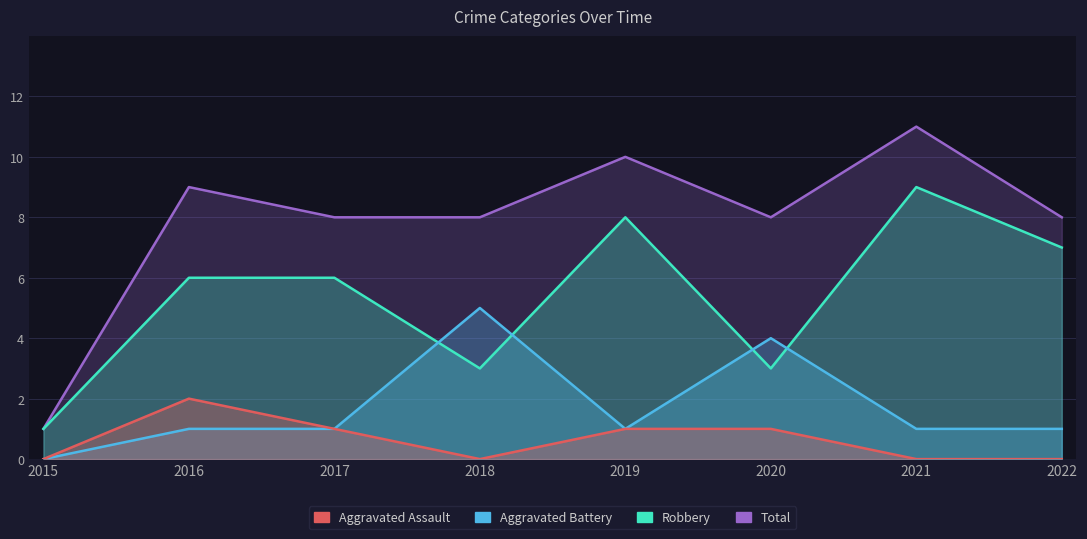

What is the difference between the Robbery values at 2021 and 2019?

1